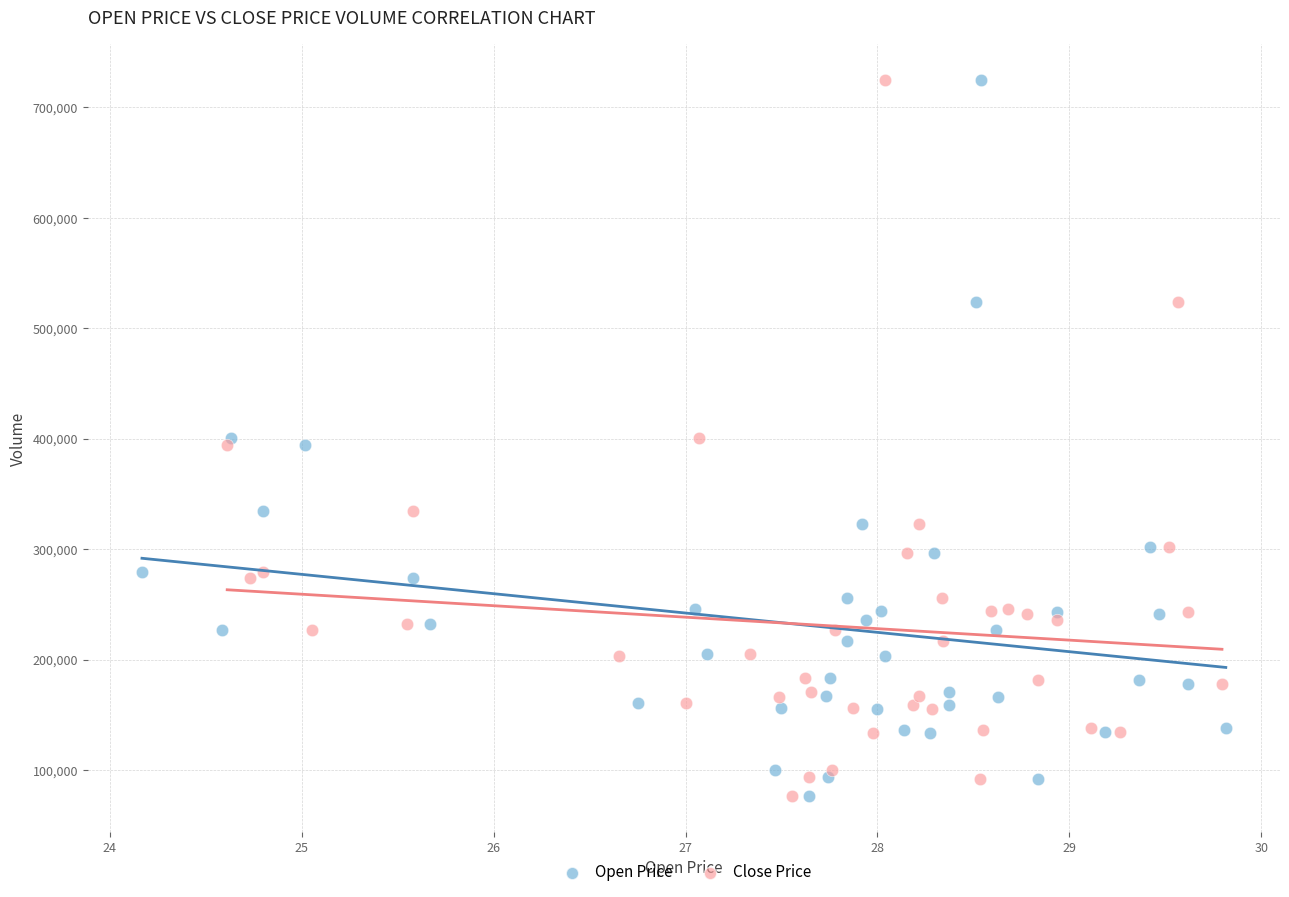

What are all the series names shown in the legend?

Open Price, Close Price